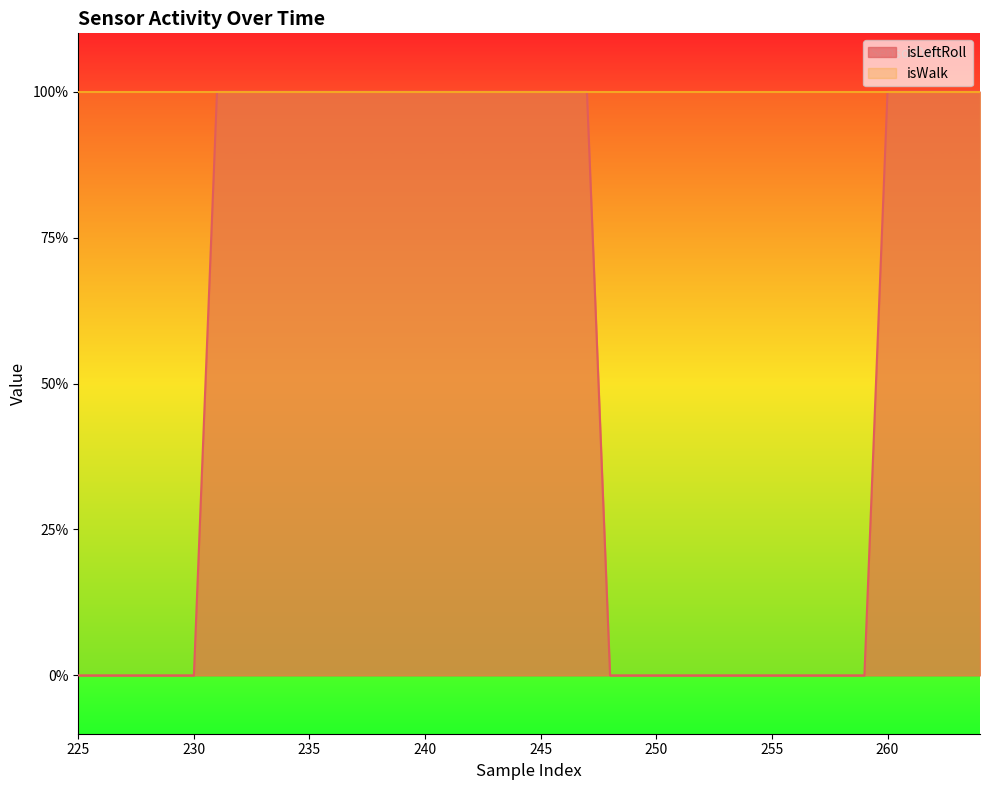

Is it true that the value at 247 is 1?

True